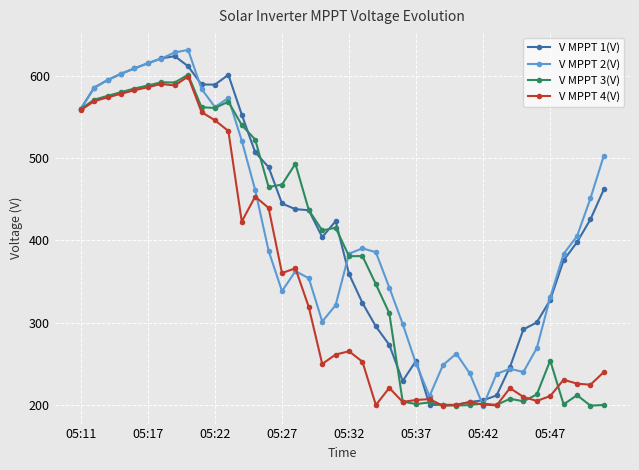

What is the value of the V MPPT 2(V) point at the 22nd from the left?

390.4